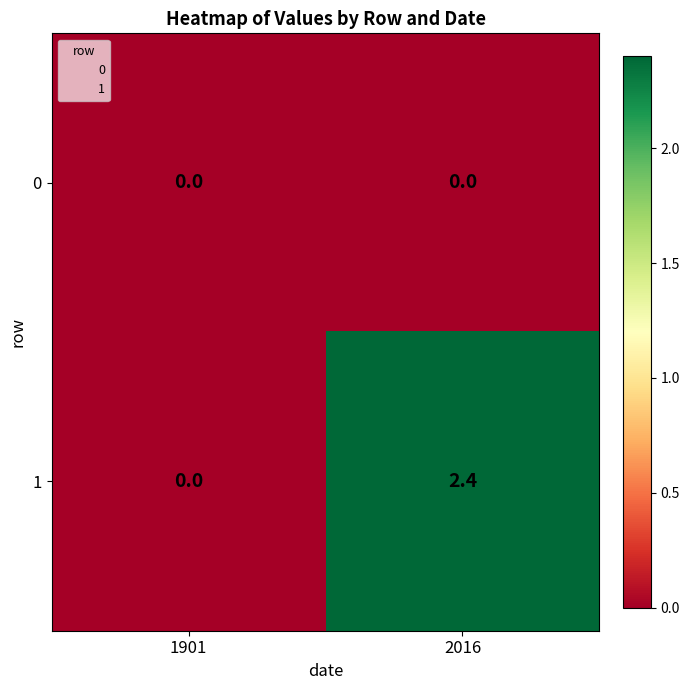

What is the difference between the highest and lowest values at 2016?

2.4